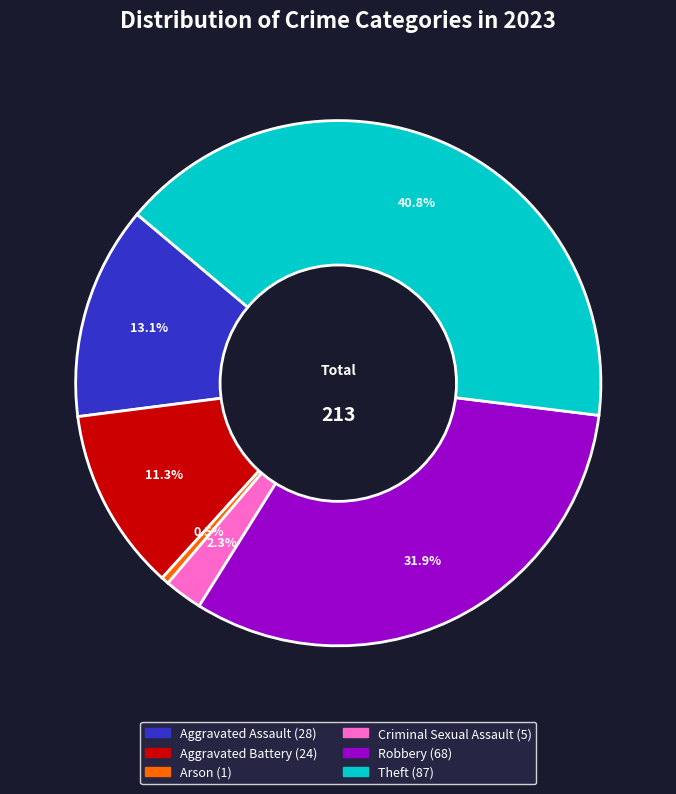

Count the number of slices in the pie.

6